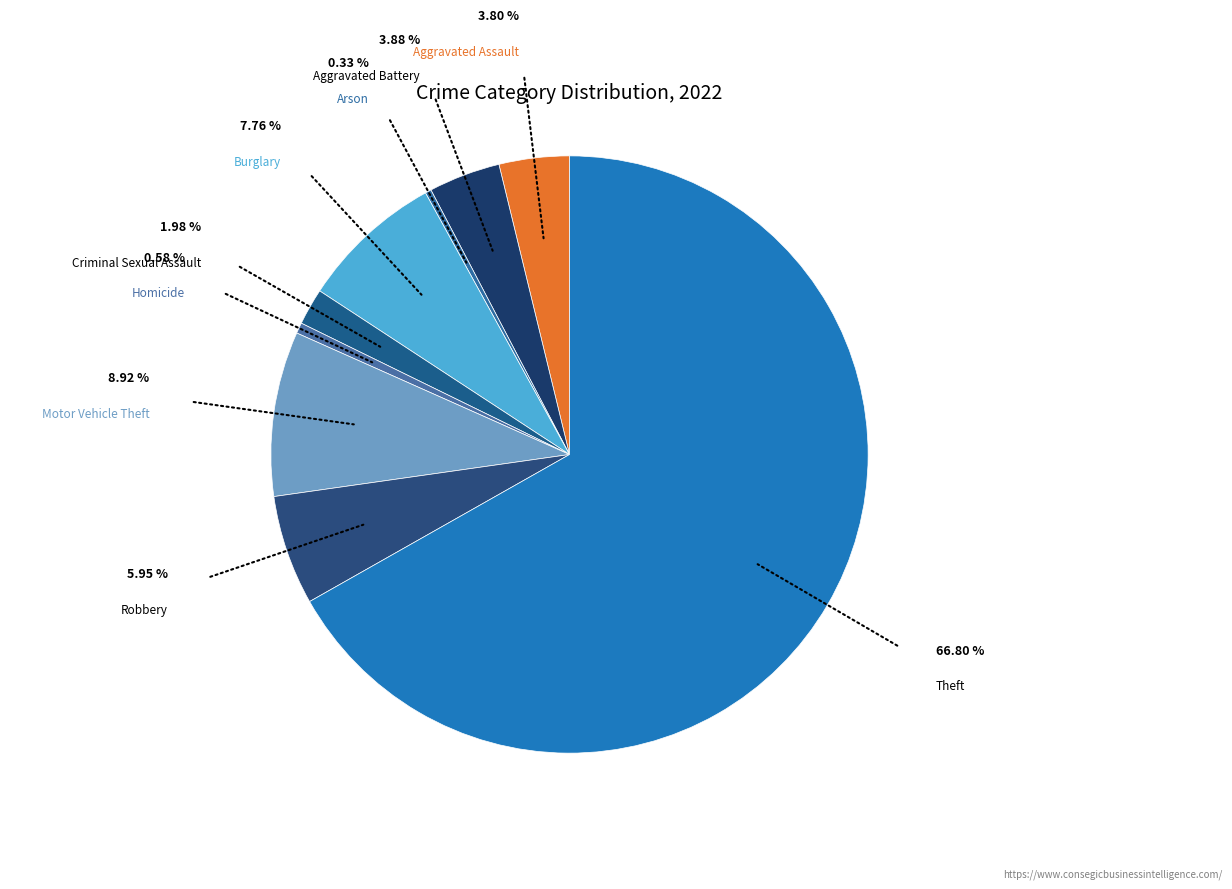

Is it true that Motor Vehicle Theft is 23% of the pie?

False